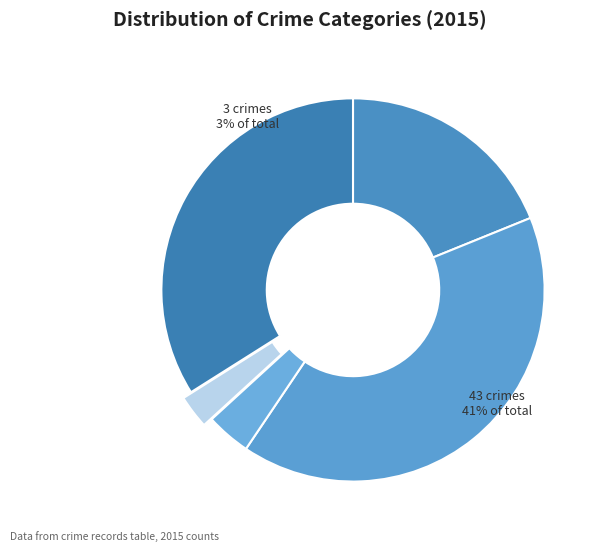

Which category has the biggest portion of the pie?

Aggravated Battery